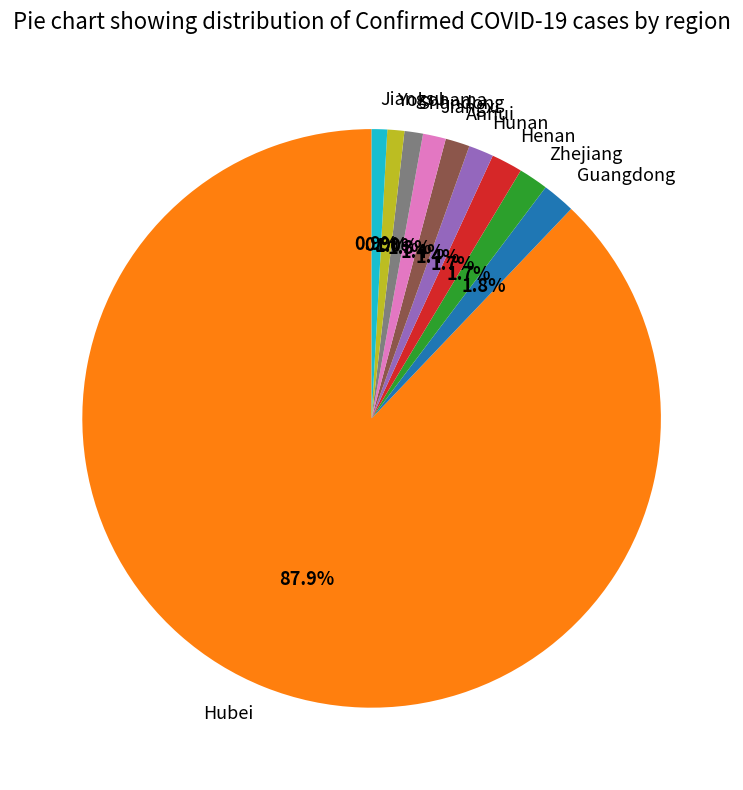

What is the largest slice in the pie chart?

Hubei